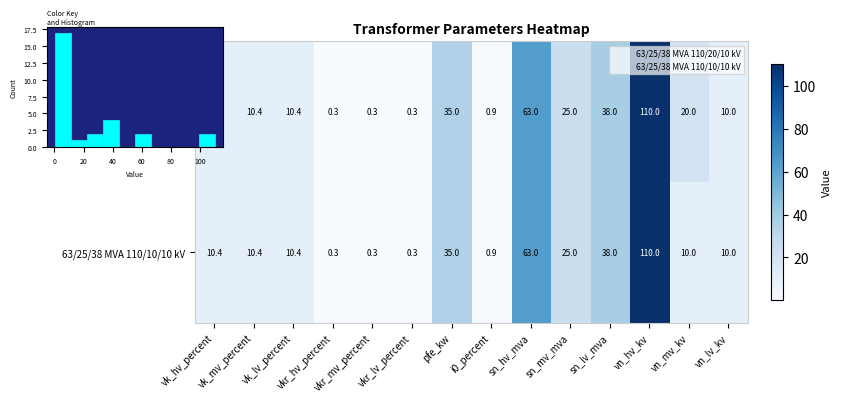

Is it true that 63/25/38 MVA 110/20/10 kV equals 38.0 at sn_lv_mva?

True